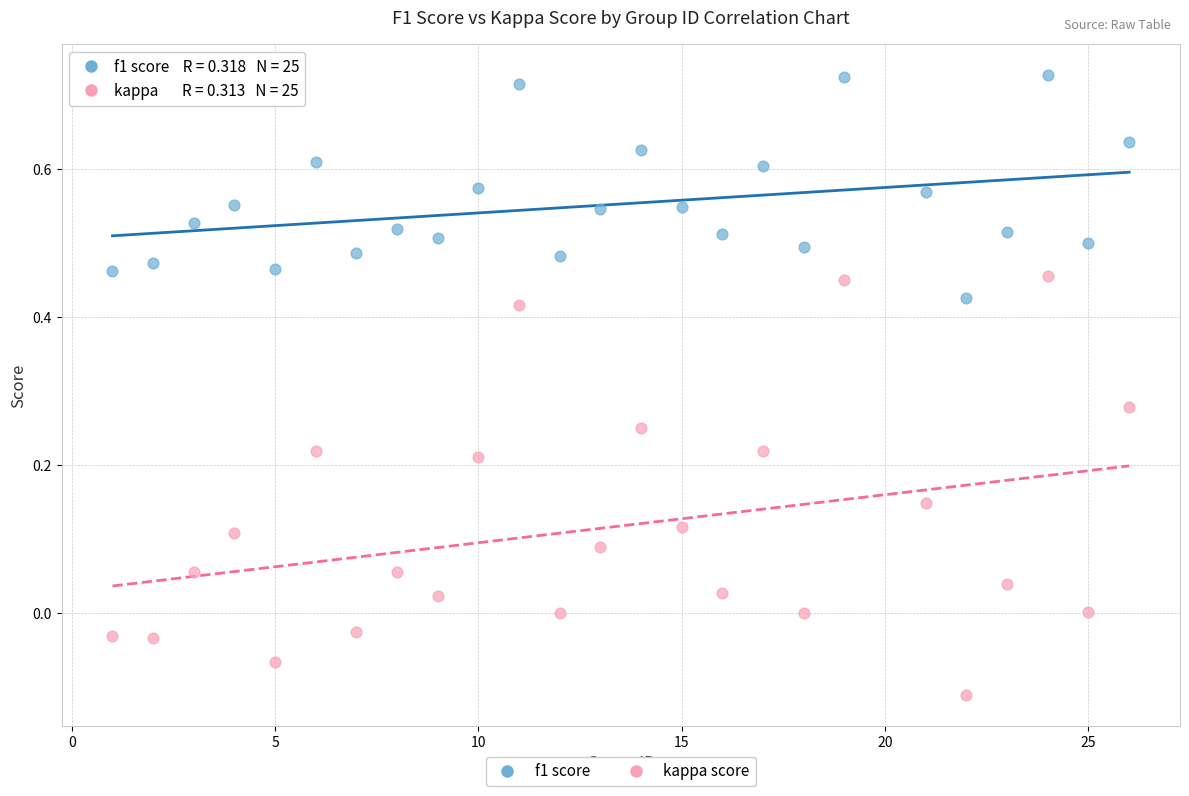

What are all the series names shown in the legend?

f1 score, kappa score